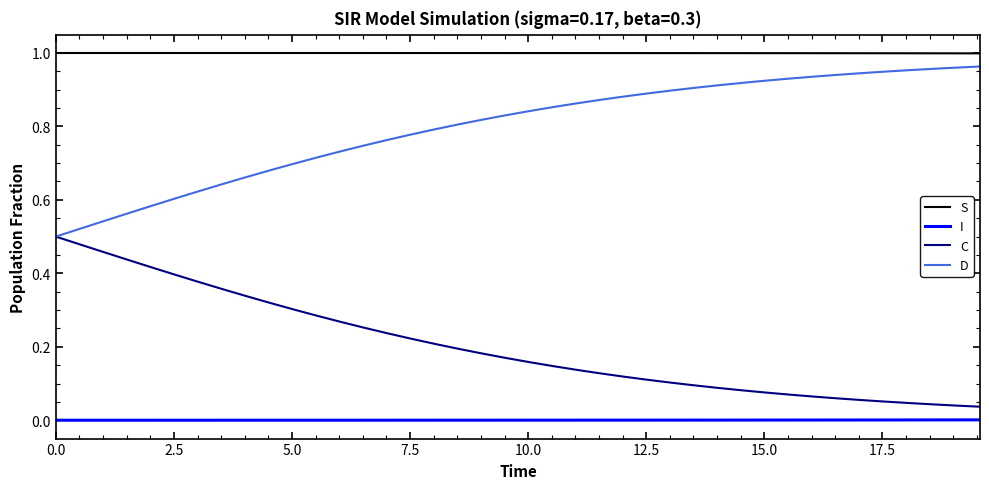

True or false: S and C intersect in this chart.

False